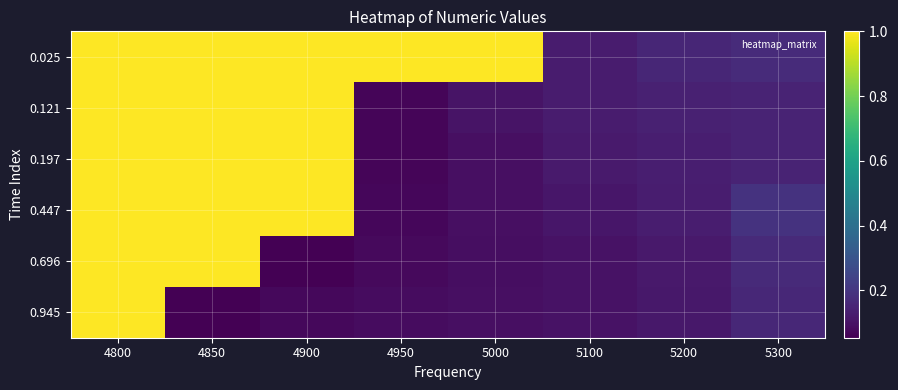

Reading right to left, what are all the values shown in this chart?

0.025: 5300=0.2	5200=0.2	5100=0.1	5000=1.0	4950=1.0	4900=1.0	4850=1.0	4800=1.0
0.121: 5300=0.1	5200=0.1	5100=0.1	5000=0.1	4950=0.1	4900=1.0	4850=1.0	4800=1.0
0.197: 5300=0.1	5200=0.1	5100=0.1	5000=0.1	4950=0.1	4900=1.0	4850=1.0	4800=1.0
0.447: 5300=0.2	5200=0.1	5100=0.1	5000=0.1	4950=0.1	4900=1.0	4850=1.0	4800=1.0
0.696: 5300=0.2	5200=0.1	5100=0.1	5000=0.1	4950=0.1	4900=0.1	4850=1.0	4800=1.0
0.945: 5300=0.2	5200=0.1	5100=0.1	5000=0.1	4950=0.1	4900=0.1	4850=0.1	4800=1.0